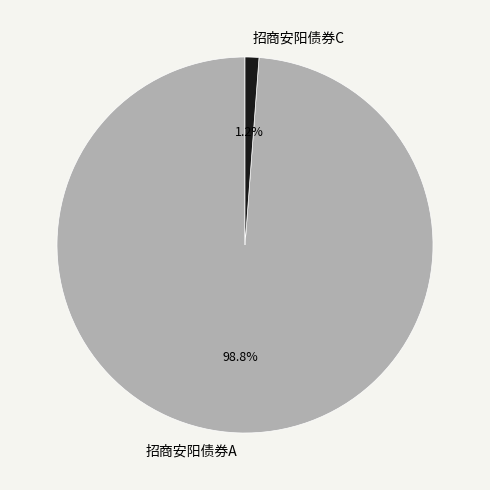

How many slices are in this pie chart?

2